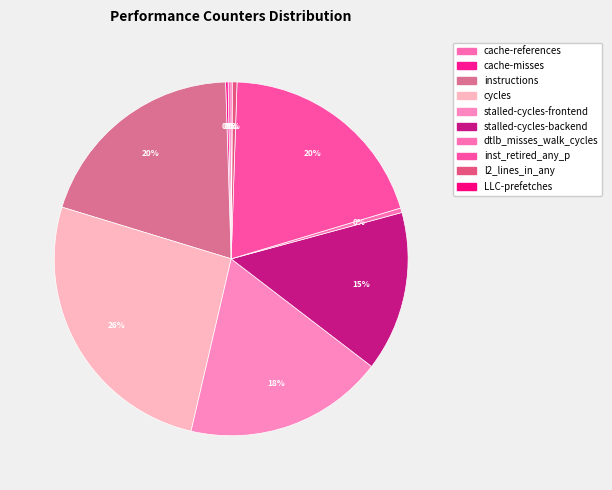

Which has a higher value, dtlb_misses_walk_cycles or cycles?

cycles